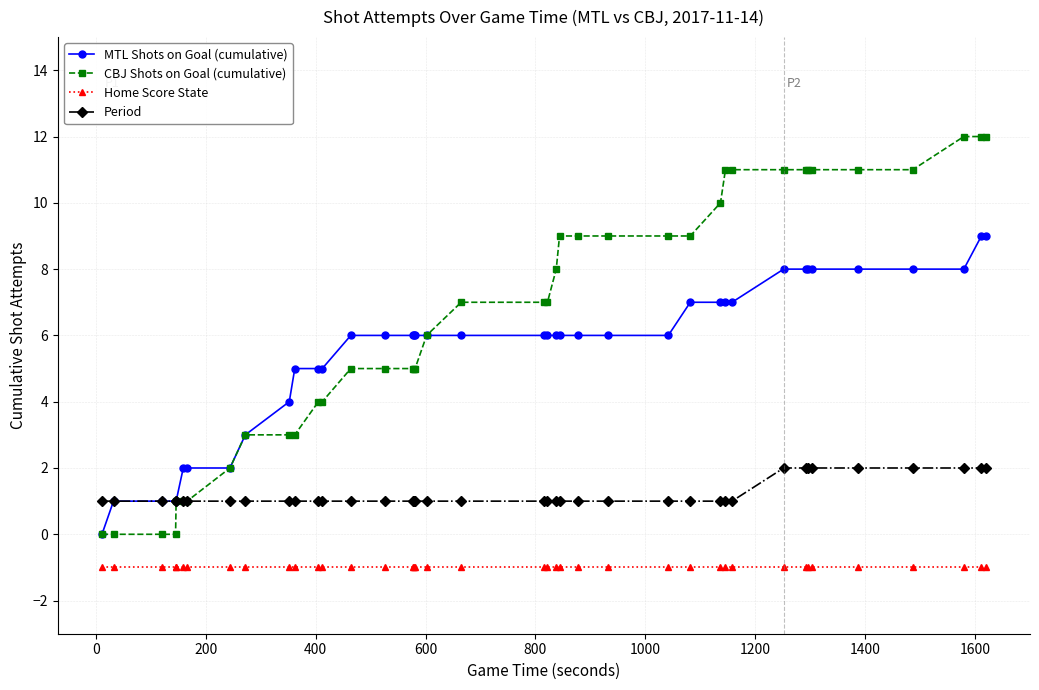

What are all the series names shown in the legend?

MTL Shots on Goal (cumulative), CBJ Shots on Goal (cumulative), Home Score State, Period